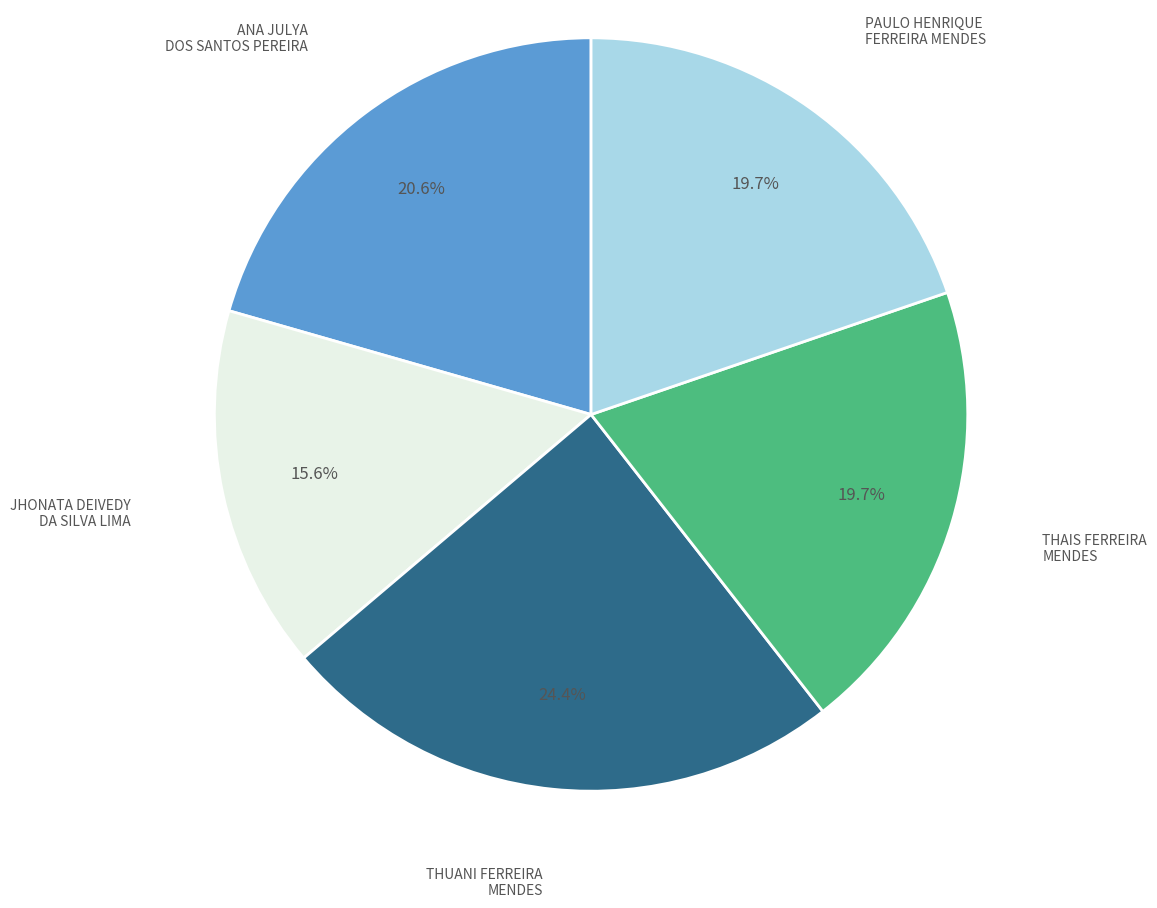

Does any single category account for the majority?

No